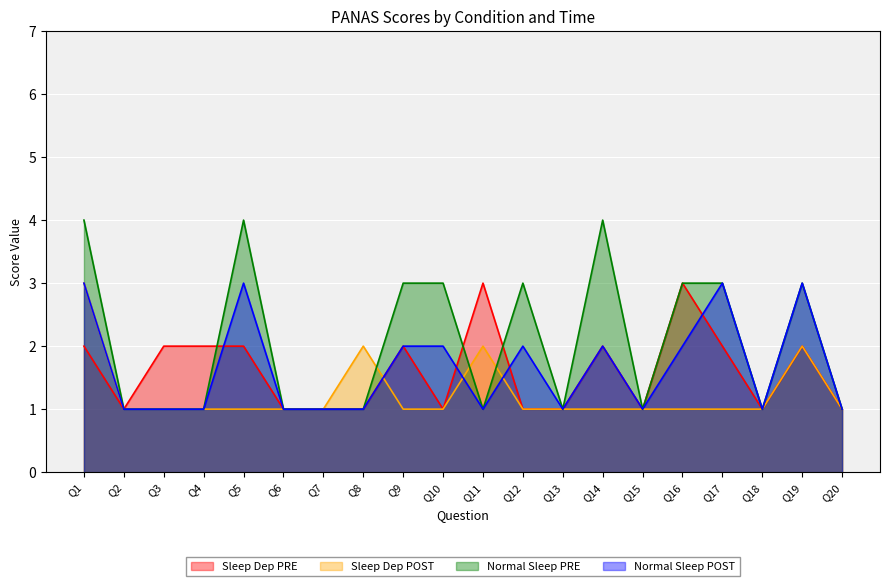

Which series has the largest range (max minus min)?

Normal Sleep PRE